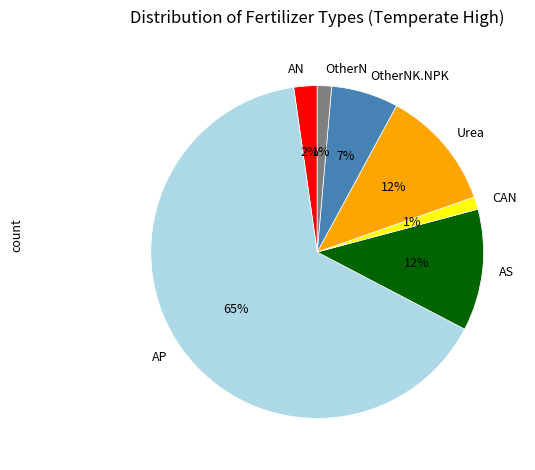

Is there a majority slice in this chart?

Yes